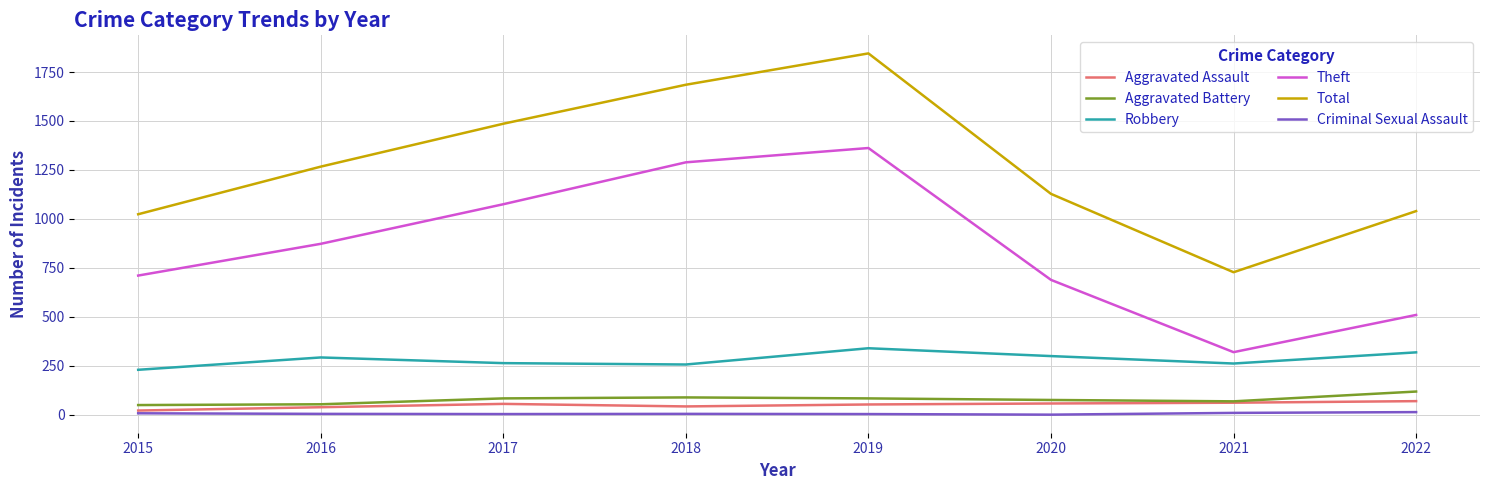

What is the minimum value for Robbery?

230